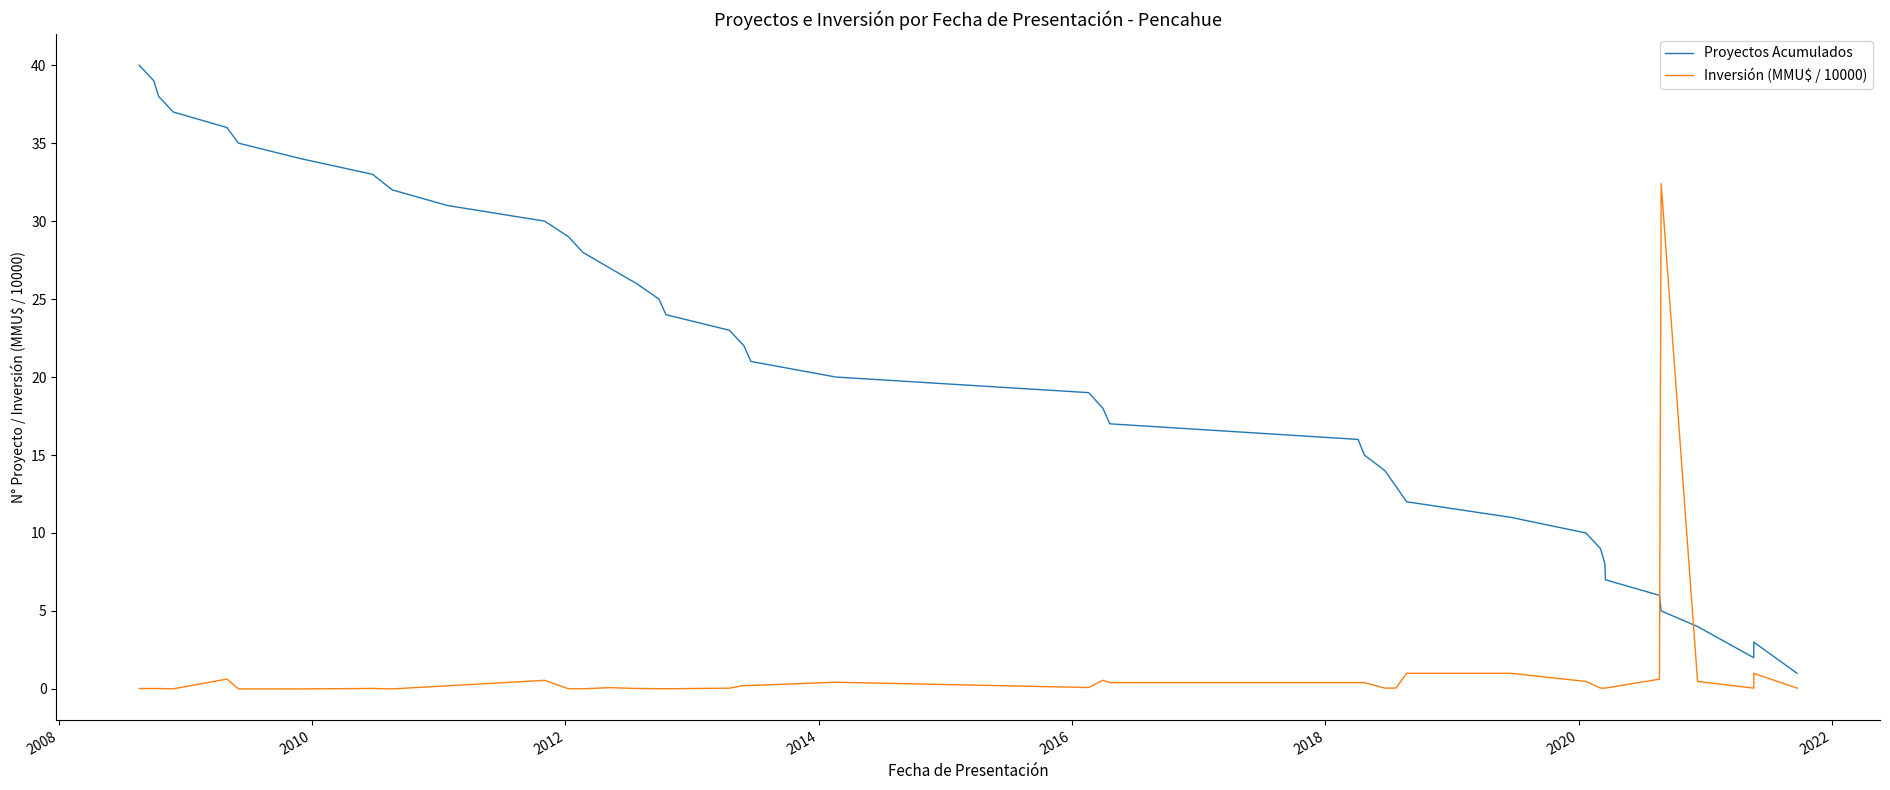

Does the chart have visible grid lines?

No